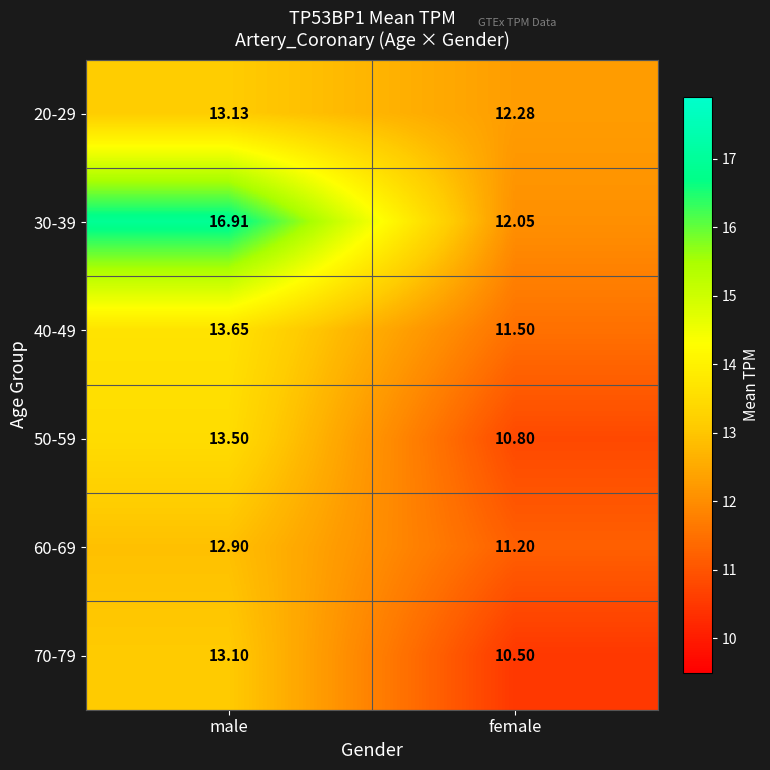

At which label is 60-69 closest to 12?

female